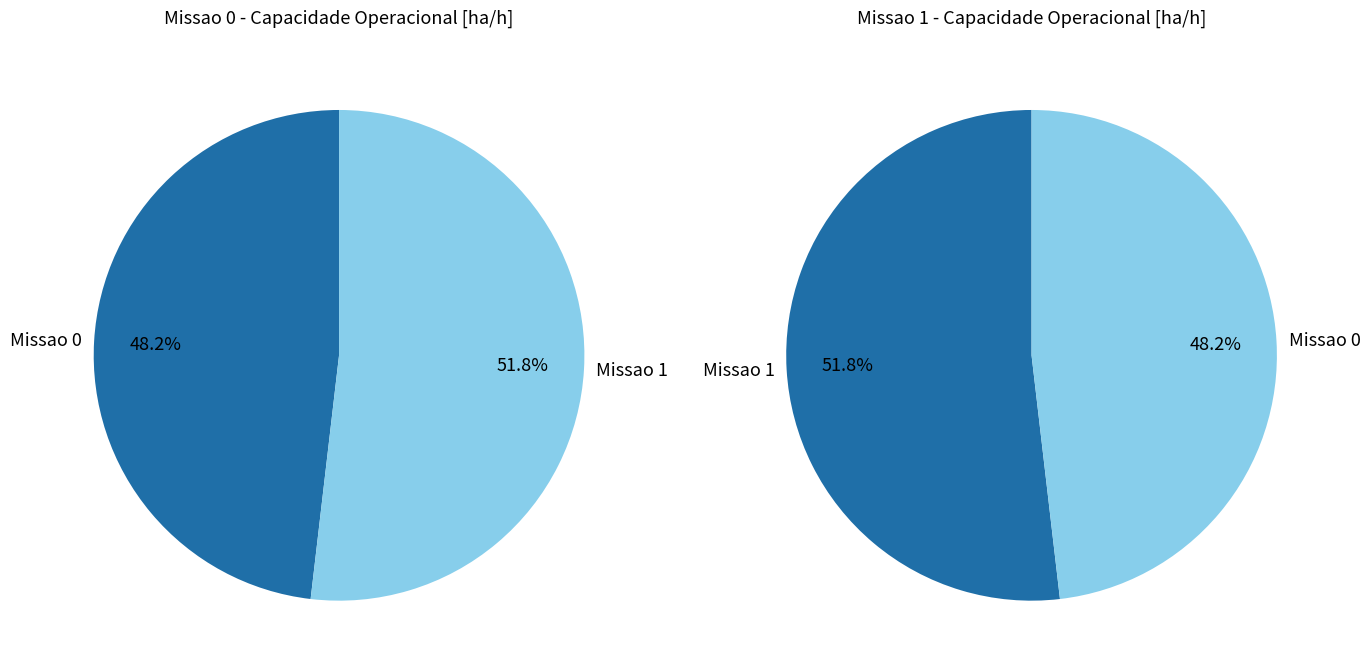

Which has a higher value, 0 or 1?

1